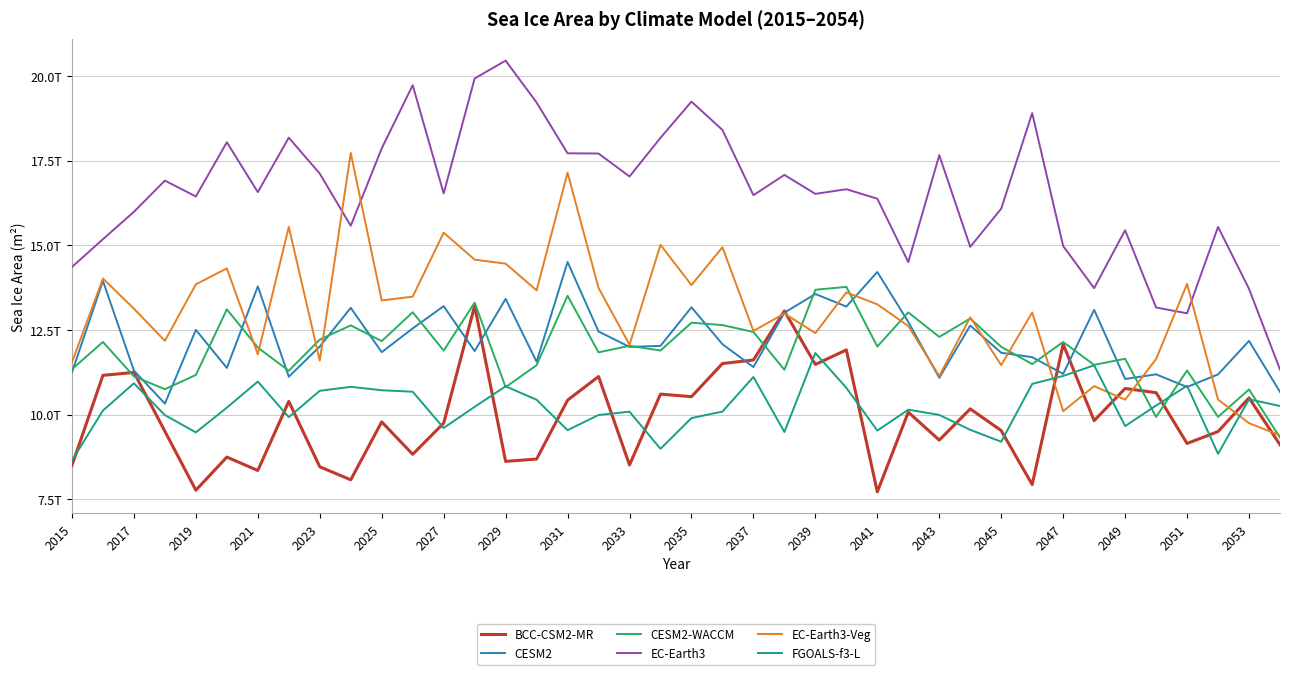

Is this an area chart (filled region under the line)?

No